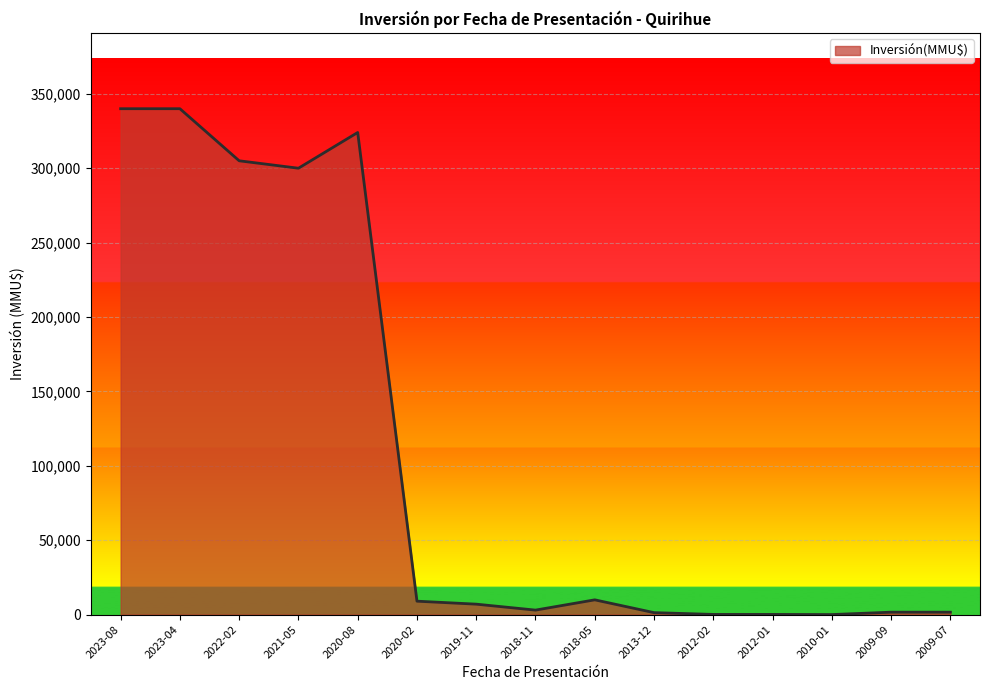

Is it true that the value at 2020-08 is 214789?

False